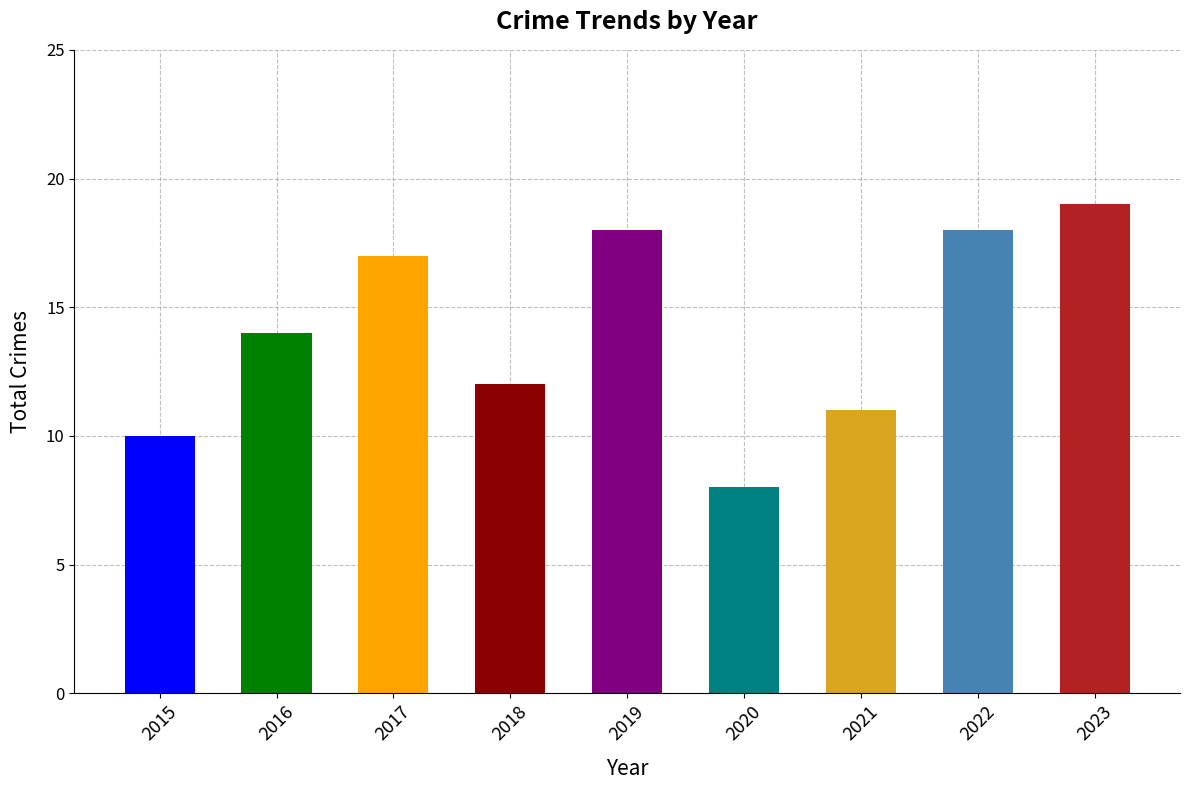

What is the change in value from 2018 to 2023?

+7